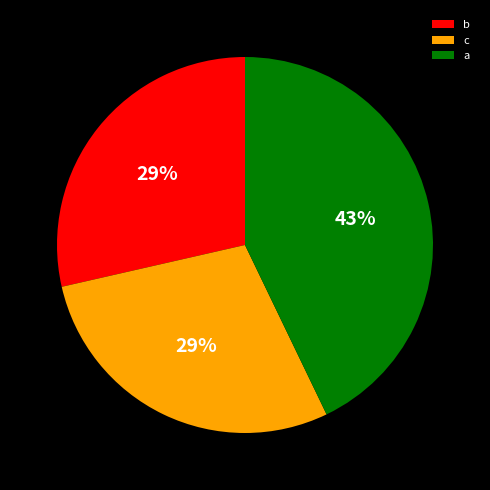

To the nearest percent, what percentage of the pie is c?

29%